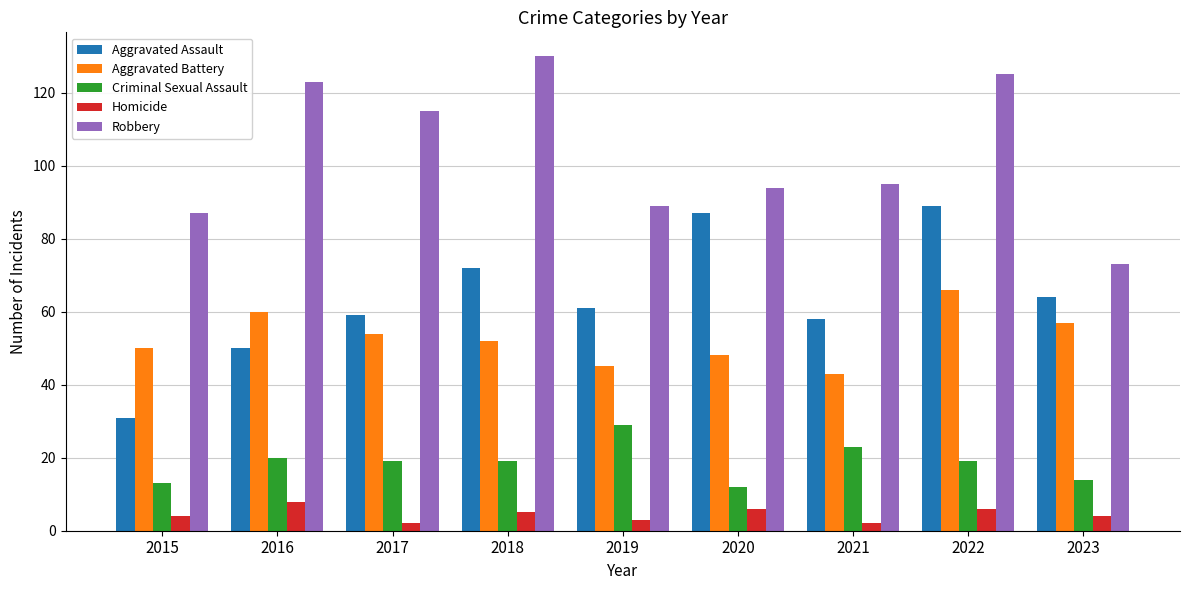

Which series has the largest total across all categories?

Robbery